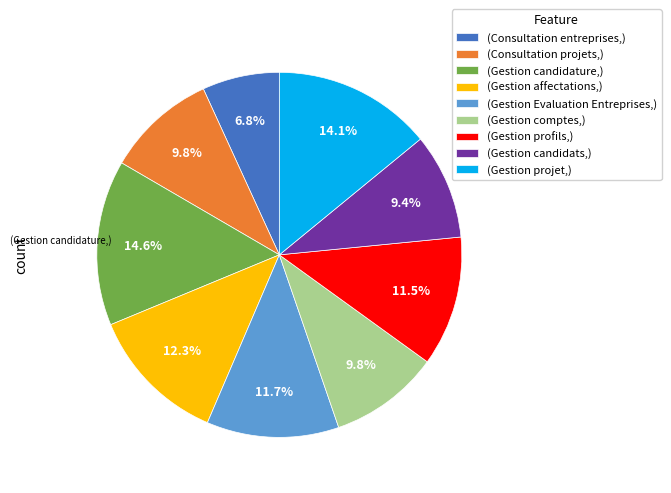

How many slices are in this pie chart?

9